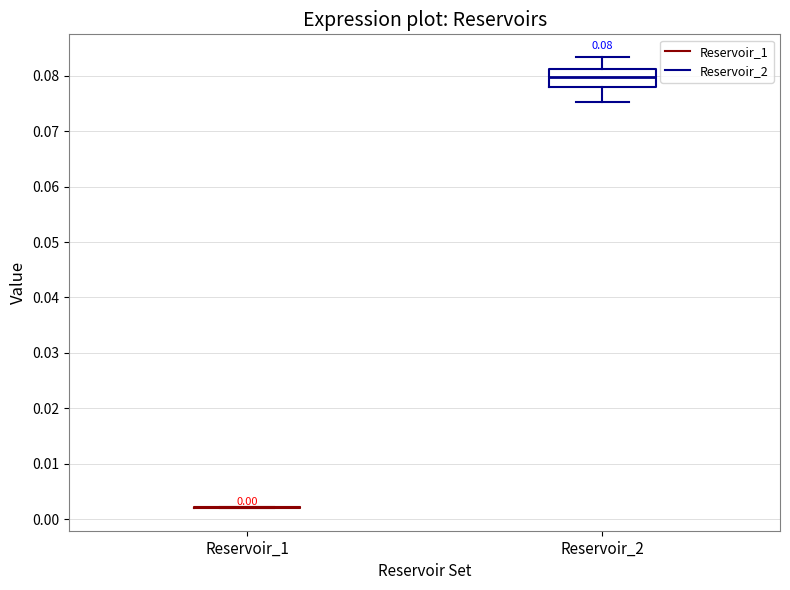

Comparing the boxes themselves (not the whiskers), which one is the tallest?

Reservoir_2